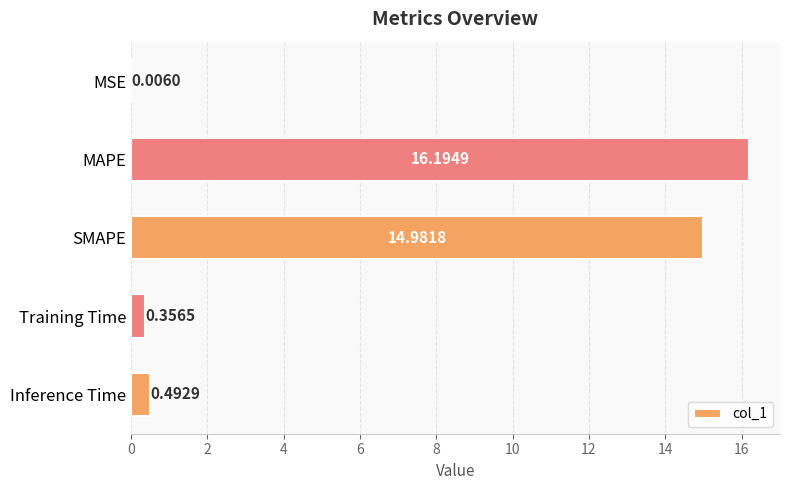

Between MAPE and SMAPE, which is larger?

MAPE